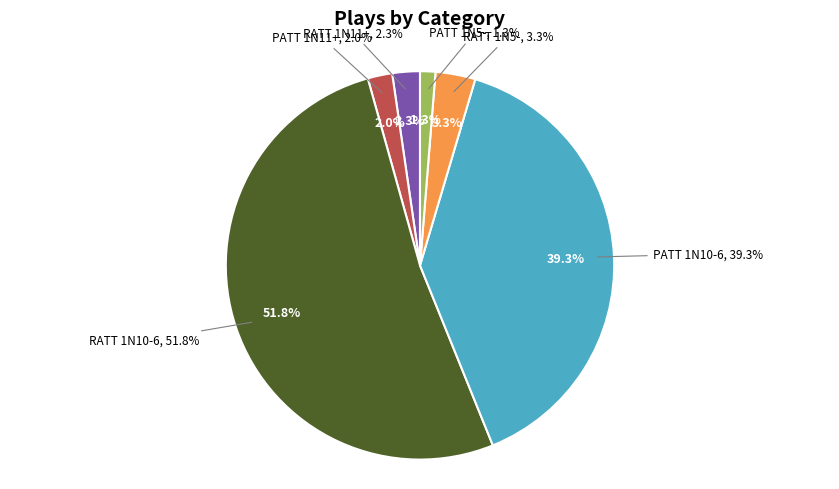

Rank the categories by value from highest to lowest.

RATT 1N10-6, PATT 1N10-6, RATT 1N5-, RATT 1N11+, PATT 1N11+, PATT 1N5-